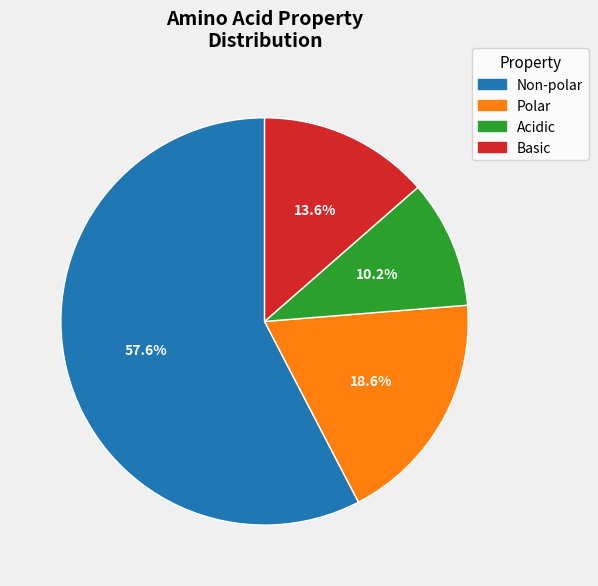

Count the number of slices in the pie.

4